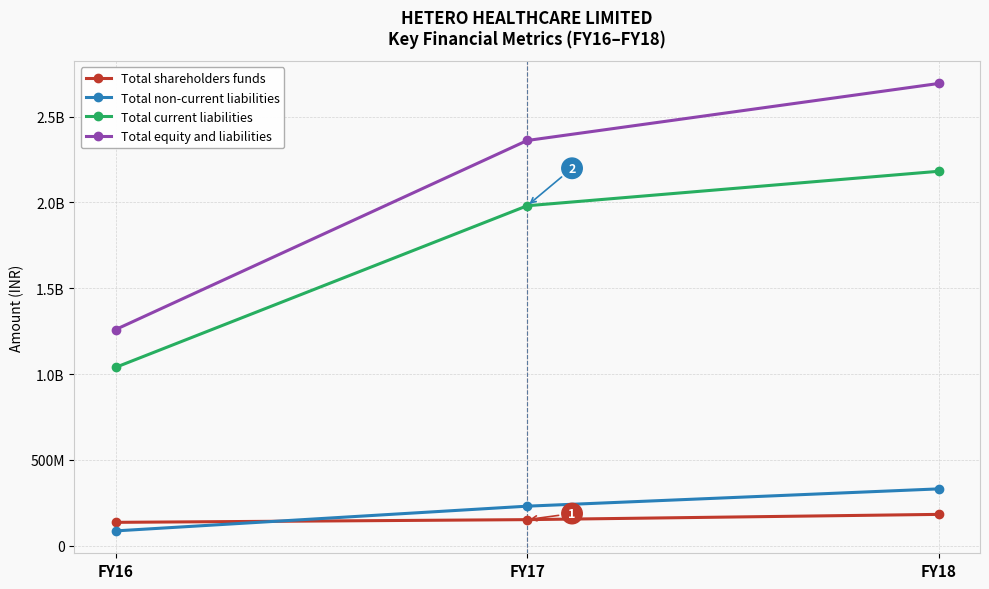

Is this an area chart (filled region under the line)?

No